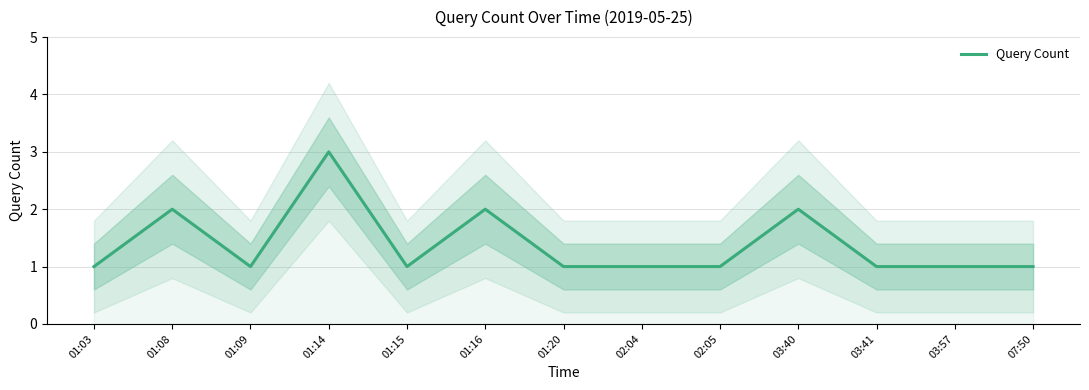

What is the label of the 11th point from the right?

01:09